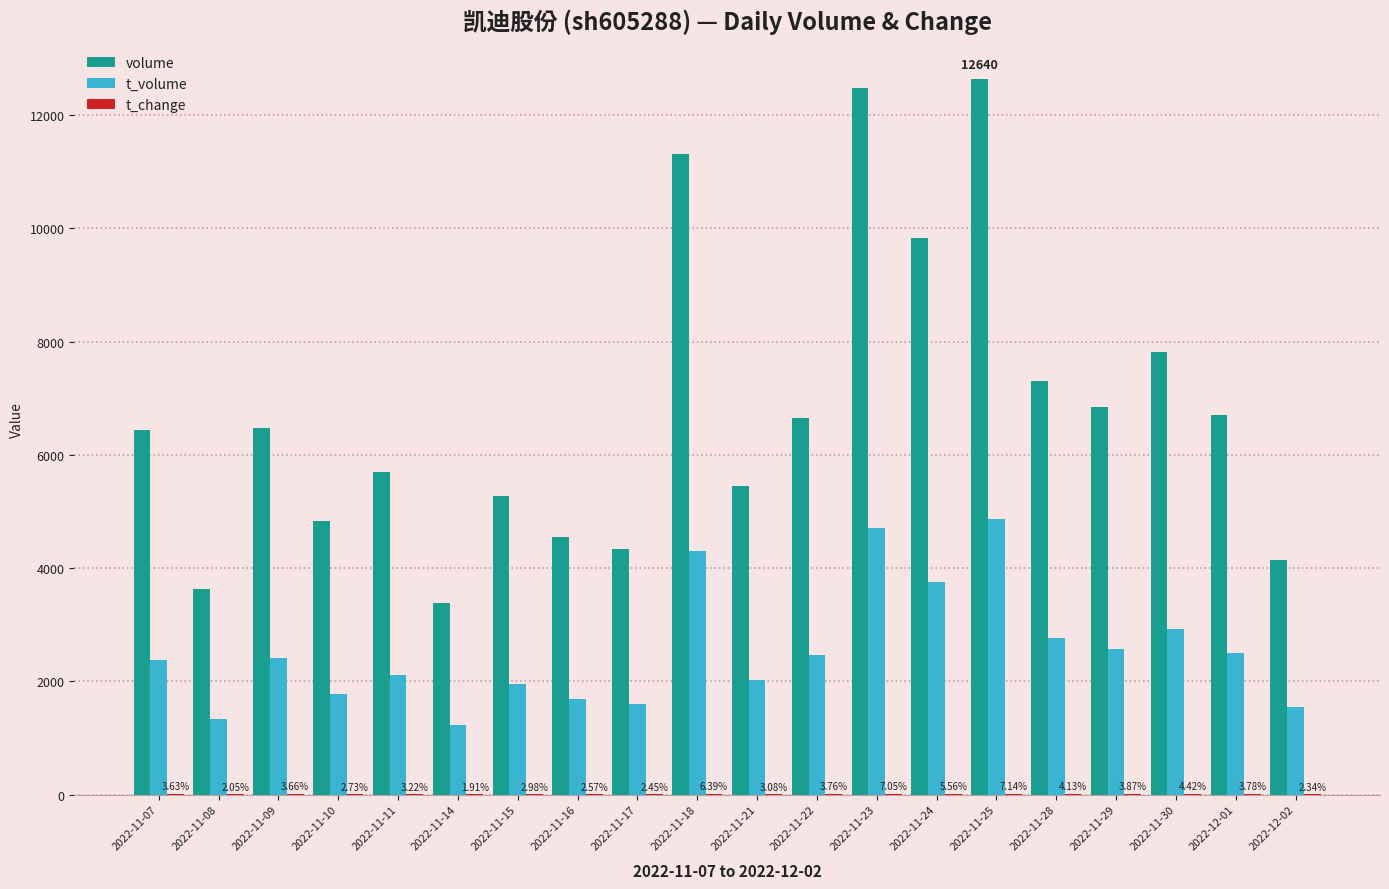

Which series has the largest total across all categories?

volume